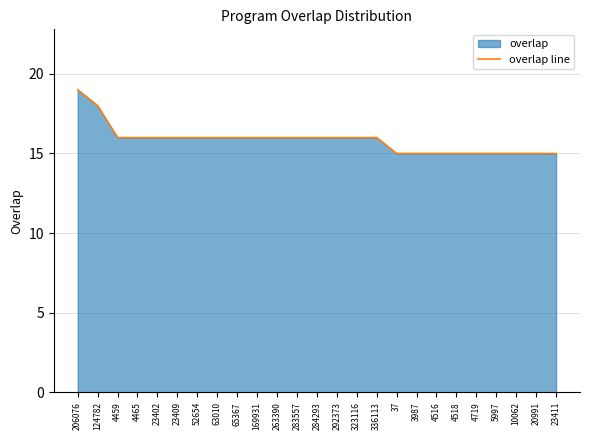

How many categories are shown in the chart?

25